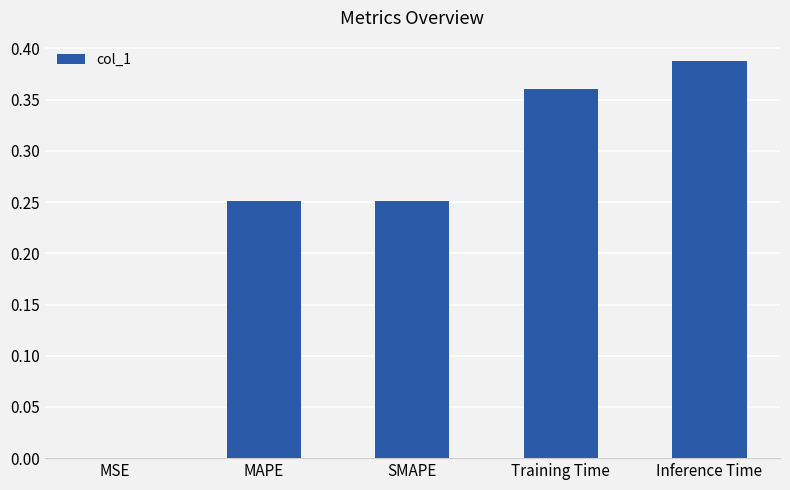

The value at MSE is 0.0. True or false?

True